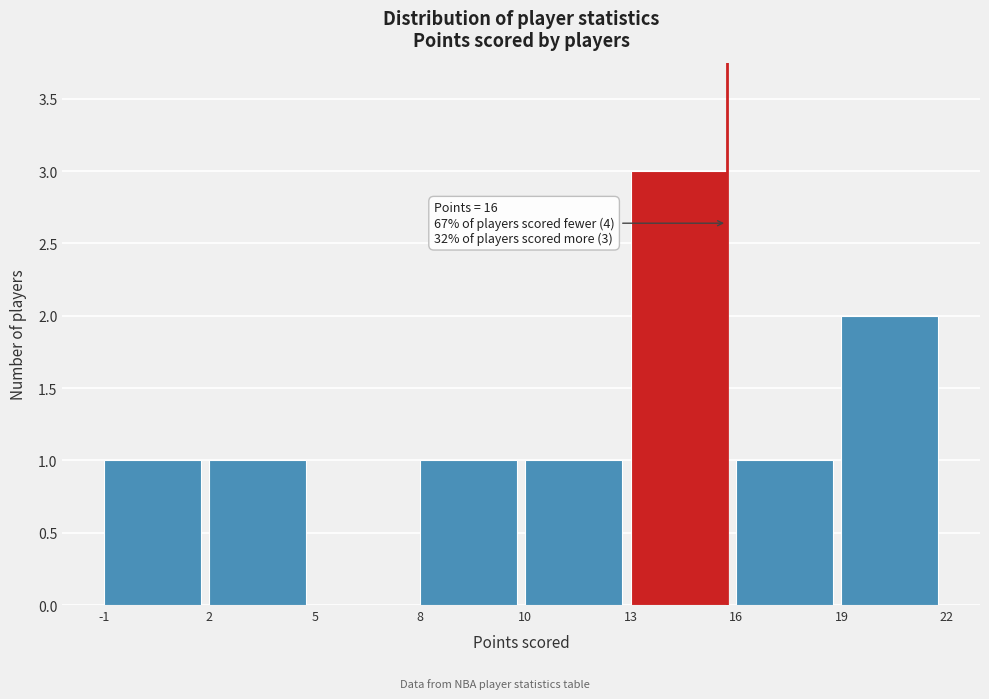

Reading left to right, what are all the values shown in this chart?

-1=1	2=1	5=0	8=1	10=1	13=3	16=1	19=2